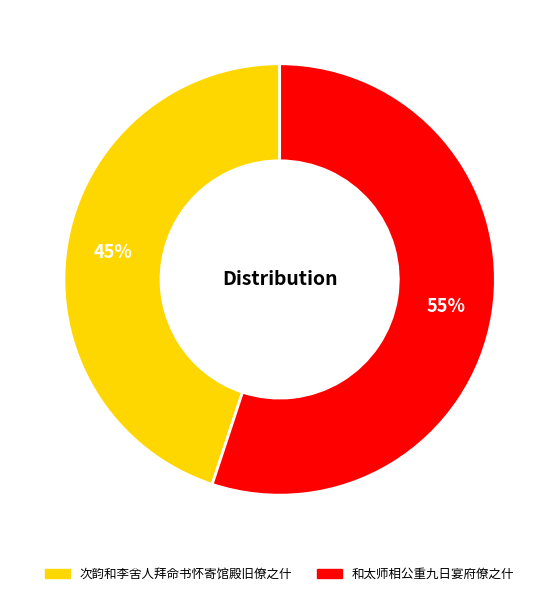

To the nearest percent, what is the difference between the largest and smallest slice percentages?

10%